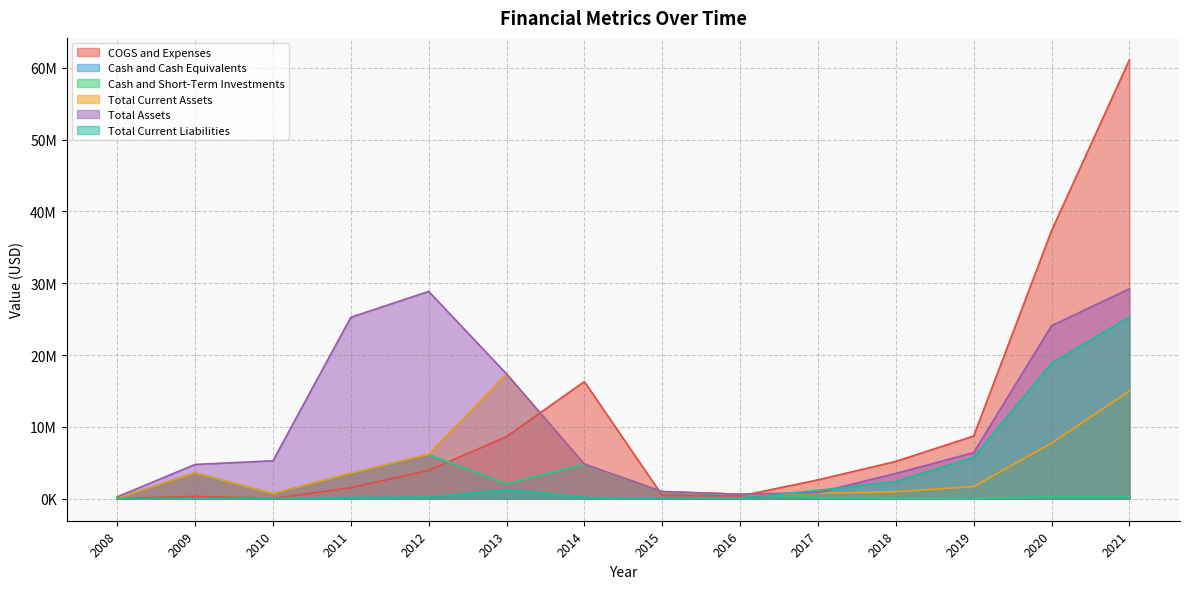

The value of Cash and Short-Term Investments at 2017 is 127870. True or false?

True